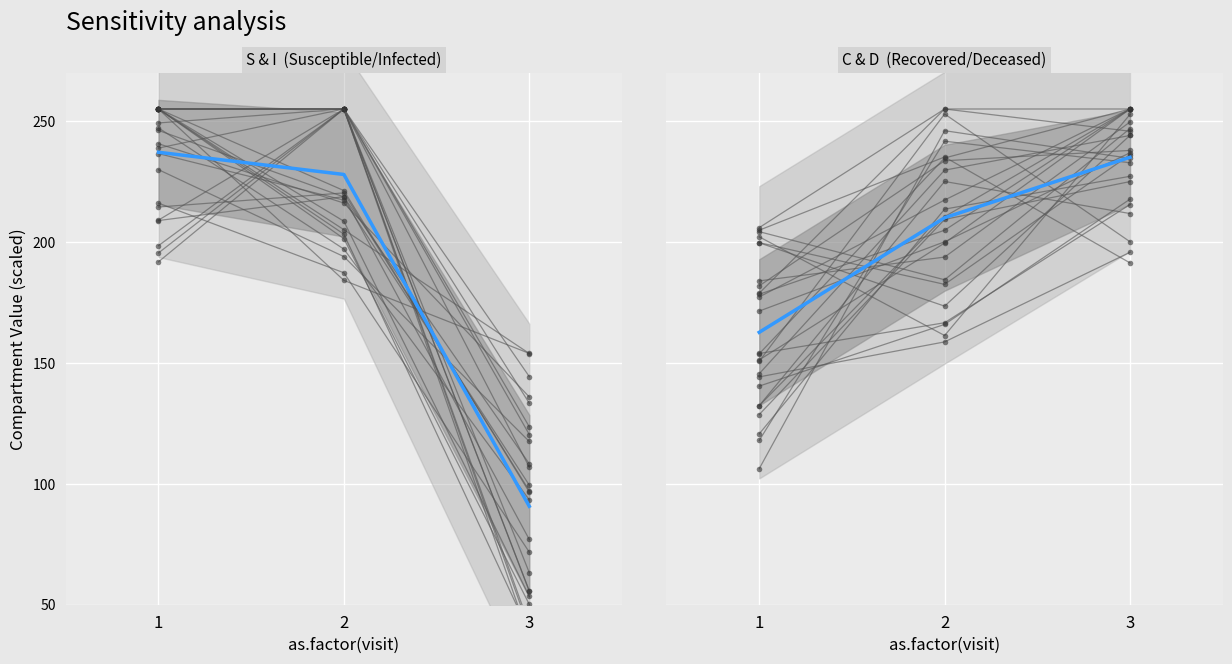

Which series changed the most between 1 and 2?

D